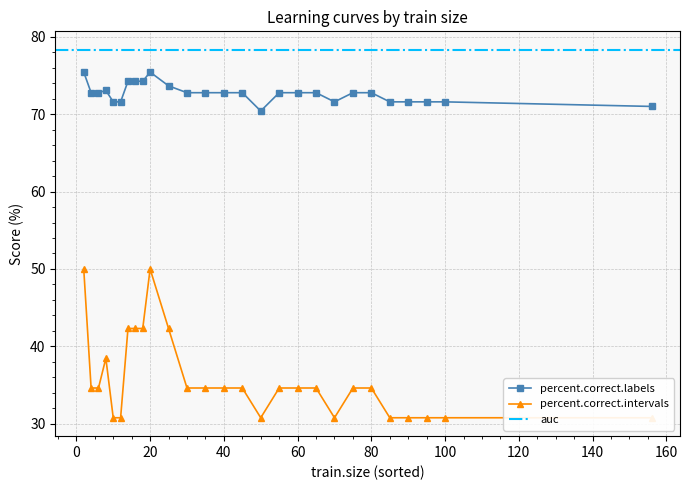

Which series has the largest range (max minus min)?

percent.correct.intervals